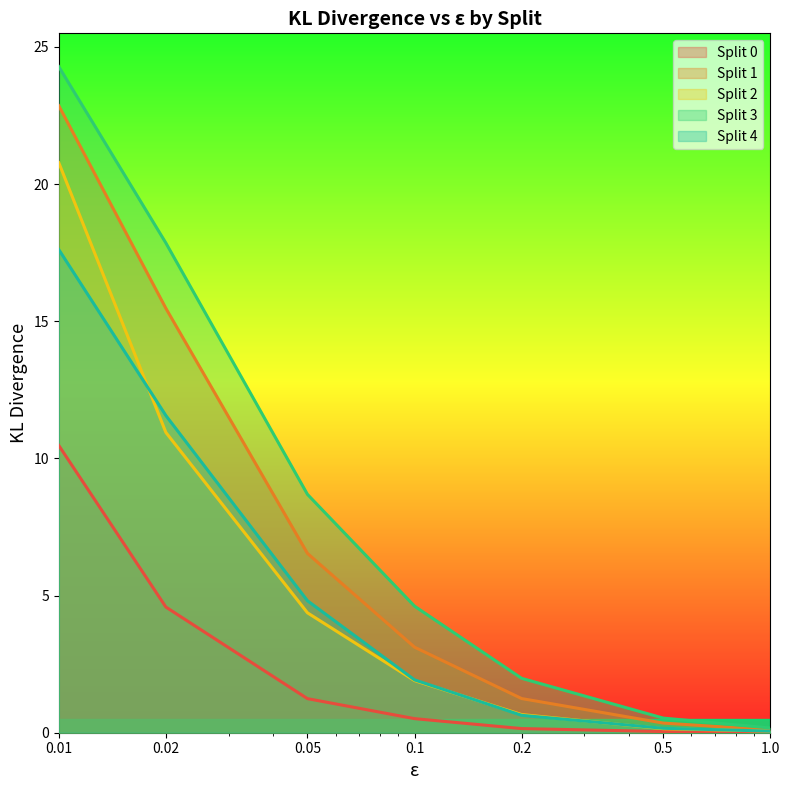

Does the chart display data point markers on the line(s)?

No